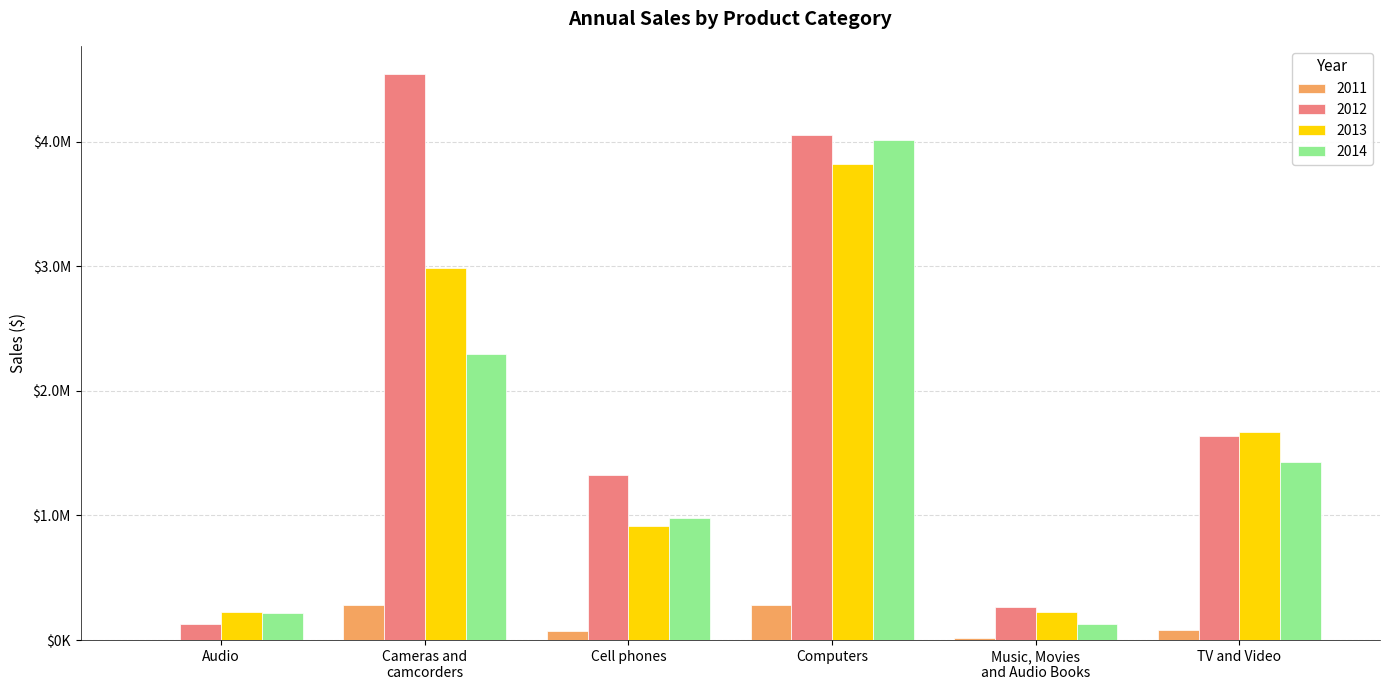

Rank the categories by 2012 value from lowest to highest.

Audio, Music, Movies
and Audio Books, Cell phones, TV and Video, Computers, Cameras and
camcorders